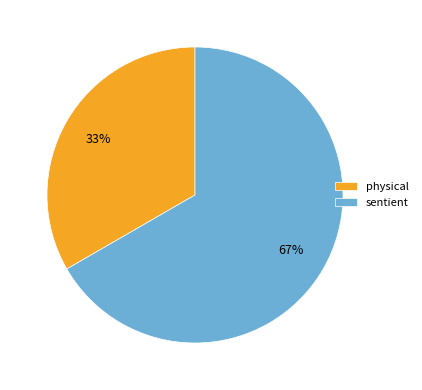

Rank the categories by value from lowest to highest.

physical, sentient